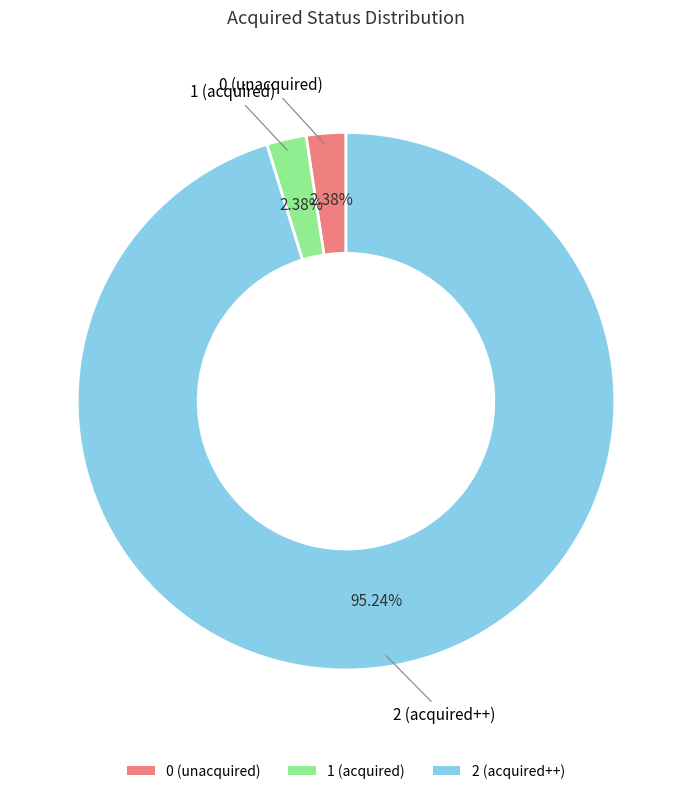

Which has a higher value, 0 (unacquired) or 2 (acquired++)?

2 (acquired++)